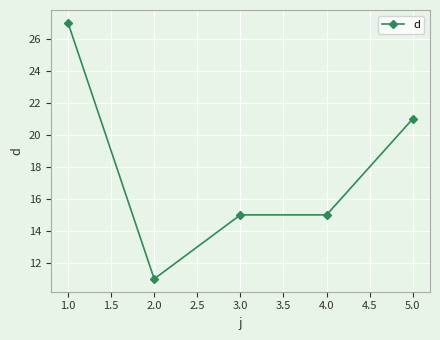

True or false: the data shows 27 at 1.0.

True